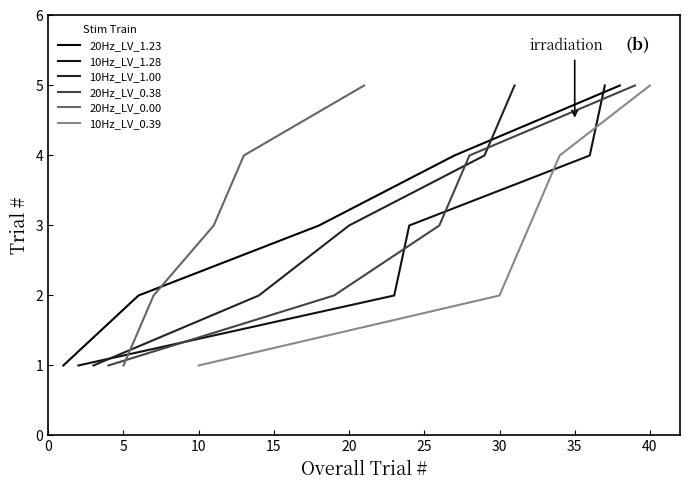

True or false: 10Hz_LV_0.39 has a value of 8 at 40.

False